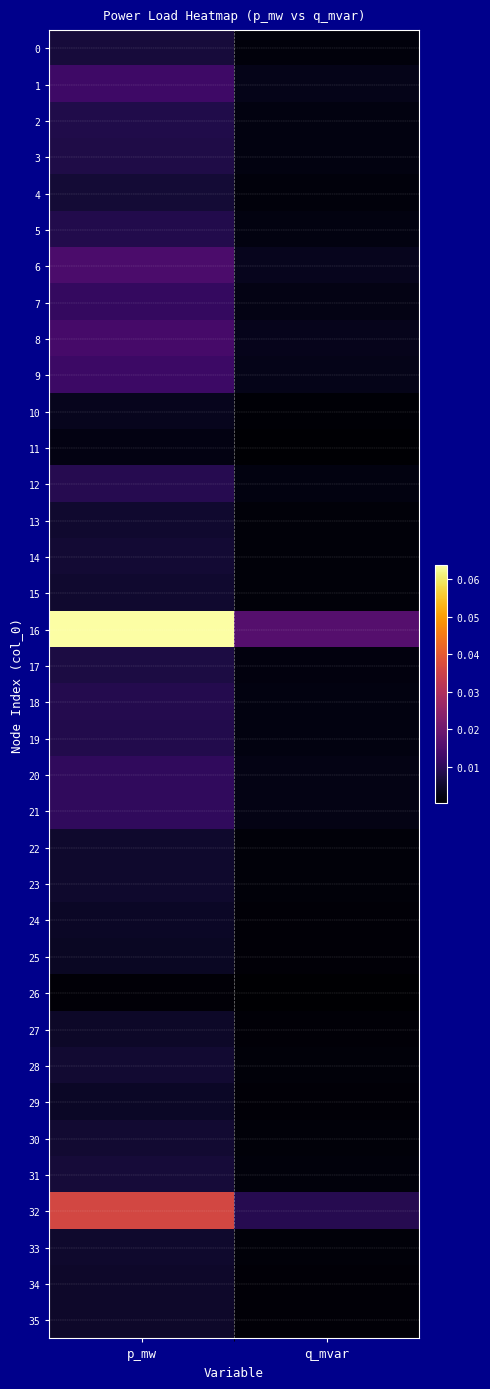

At which category is the sum across all series the highest?

p_mw